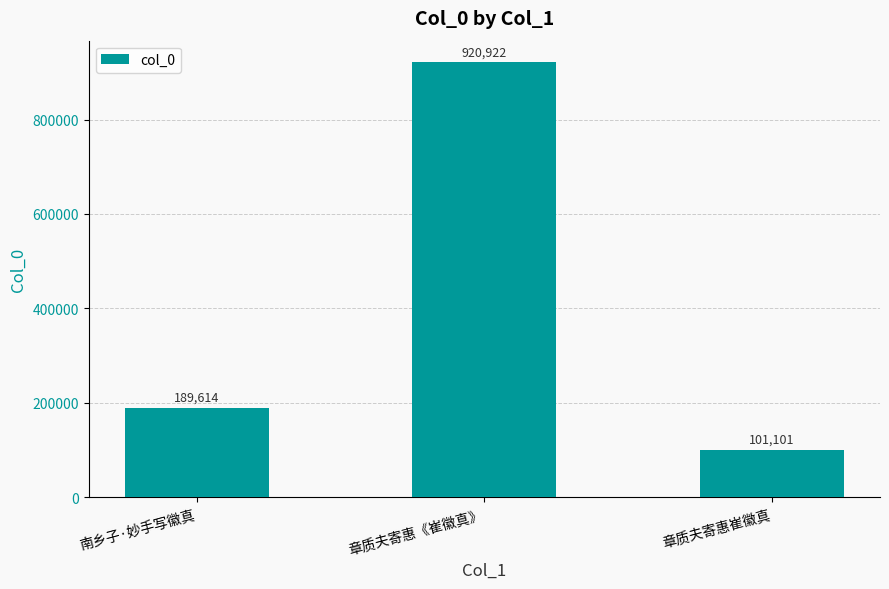

How many data points are less than 189614?

1